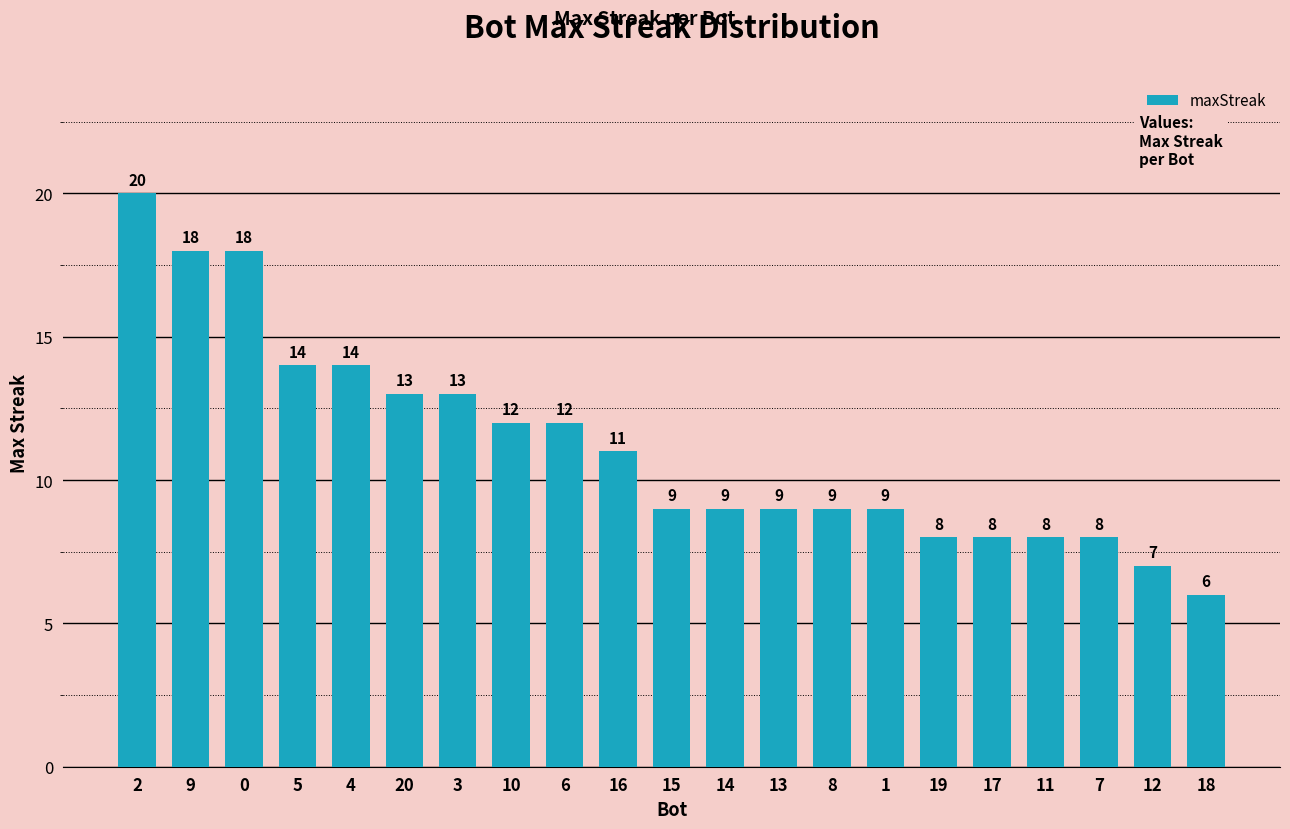

Between 11 and 15, which is larger?

15